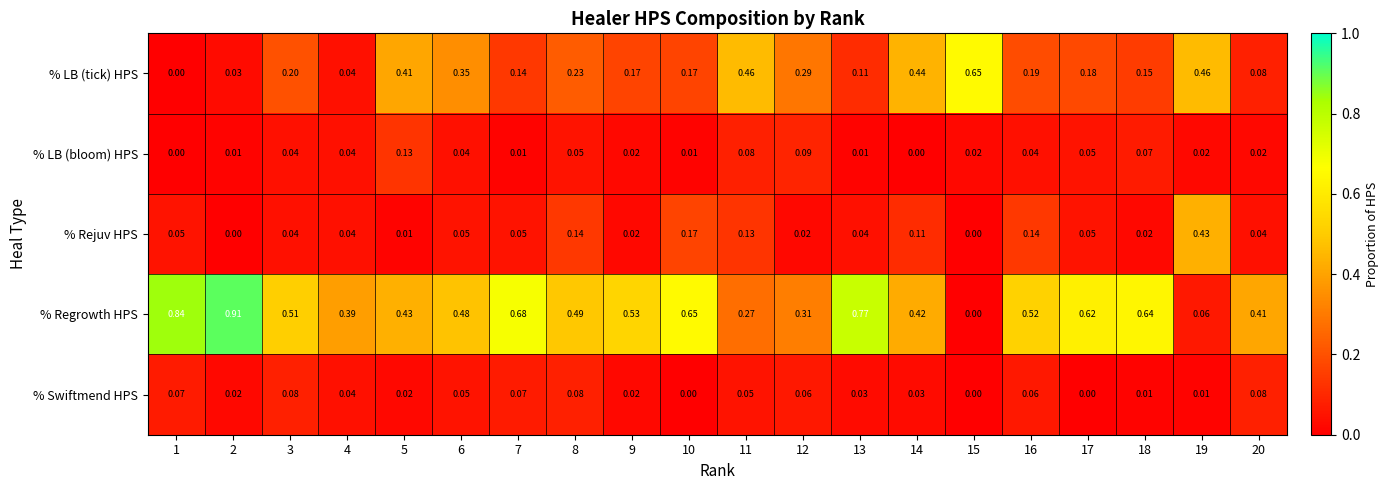

Is the value of % LB (bloom) HPS at 8 greater than the value of % Swiftmend HPS at 5?

Yes